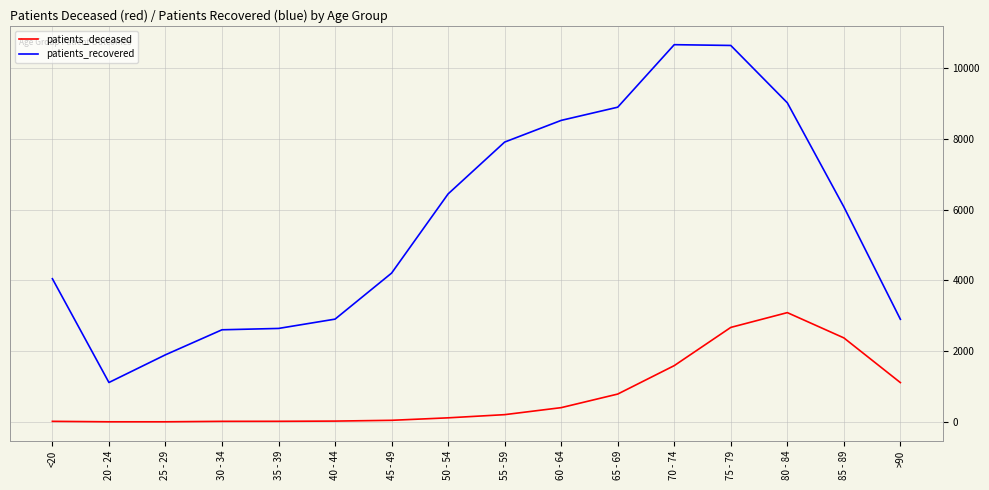

Which series changed the most between 40 - 44 and 50 - 54?

patients_recovered